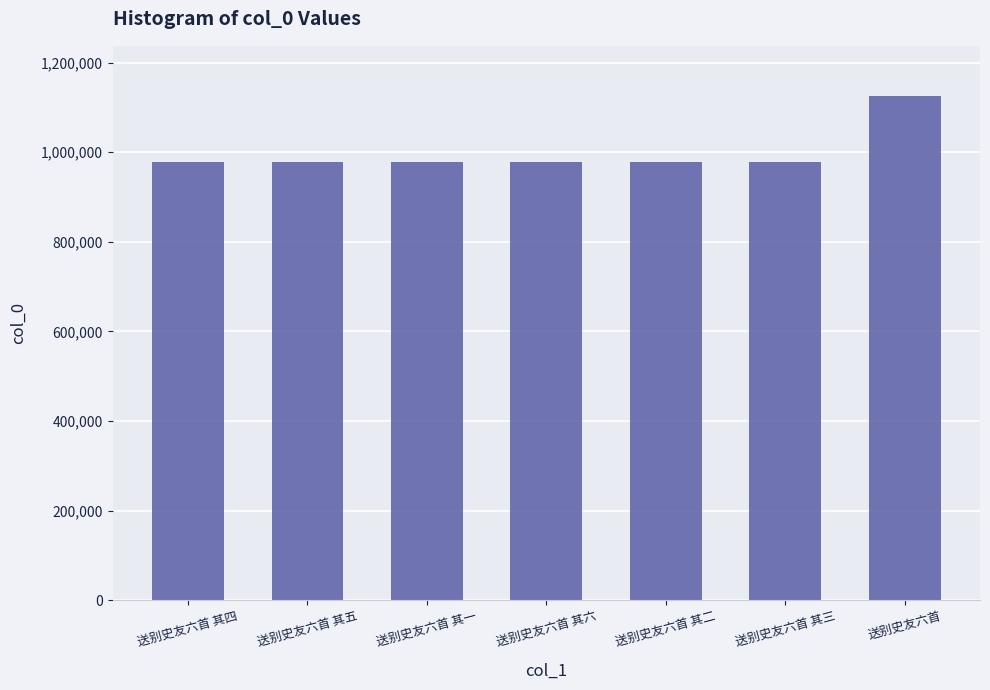

What is the difference between the values at 送别史友六首 and 送别史友六首 其二?

146451